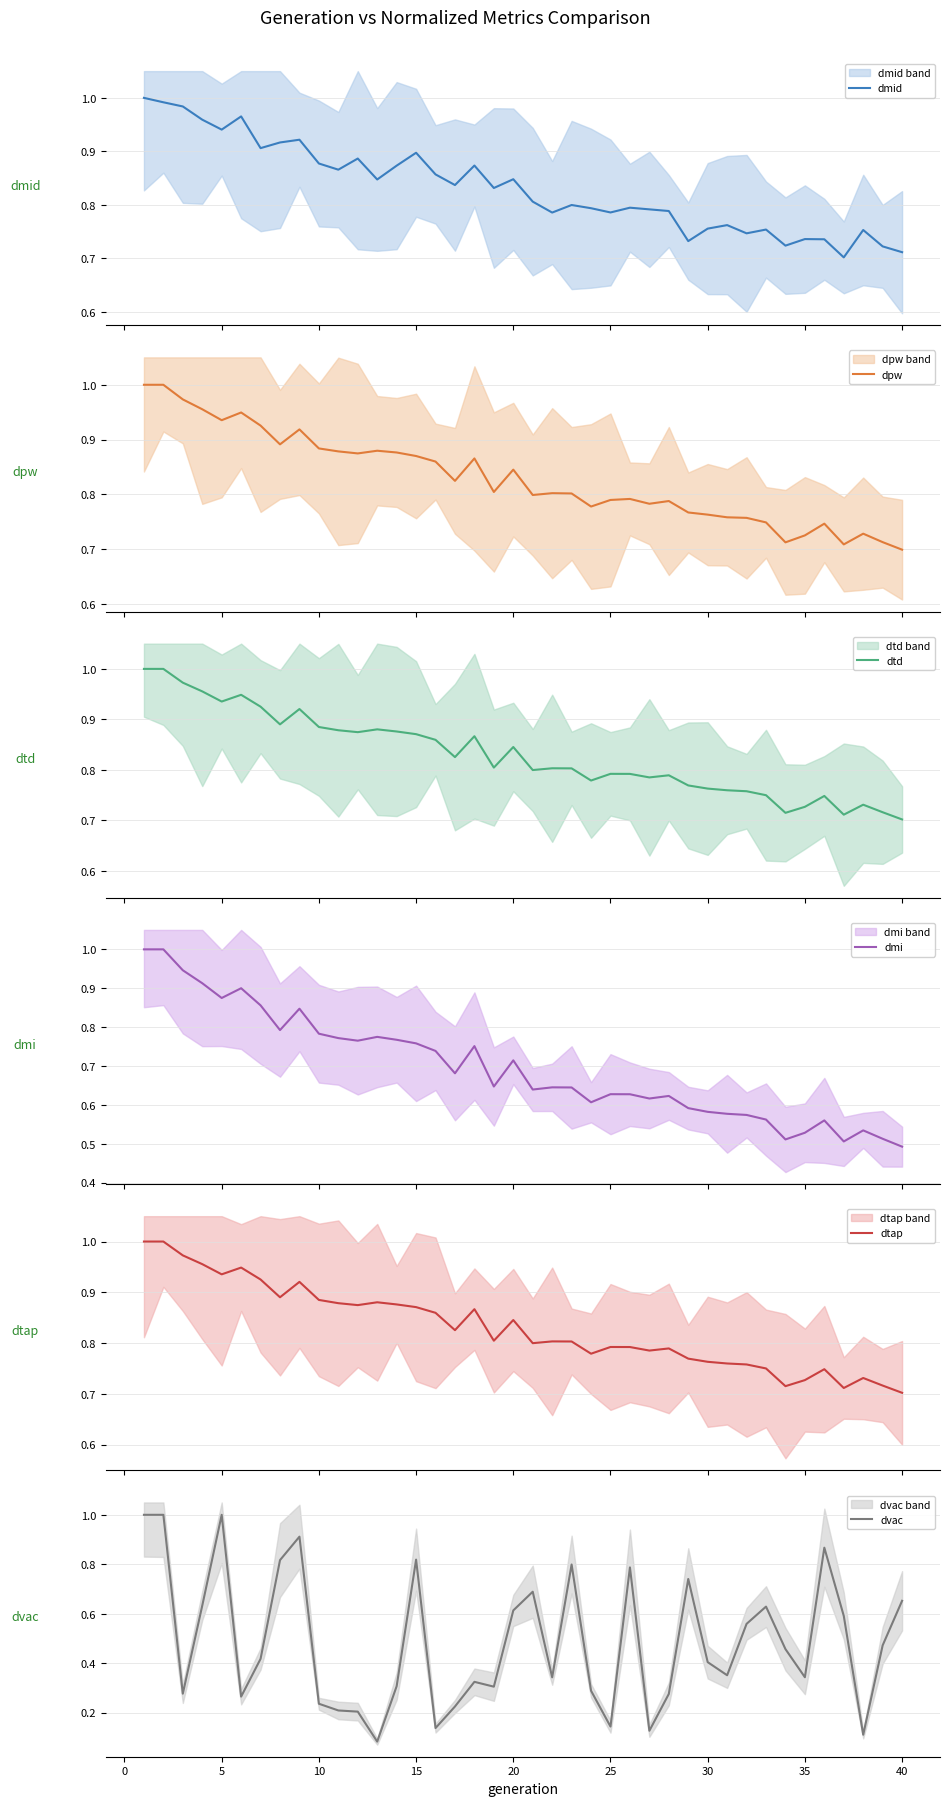

What is the maximum value for dmi?

1.0